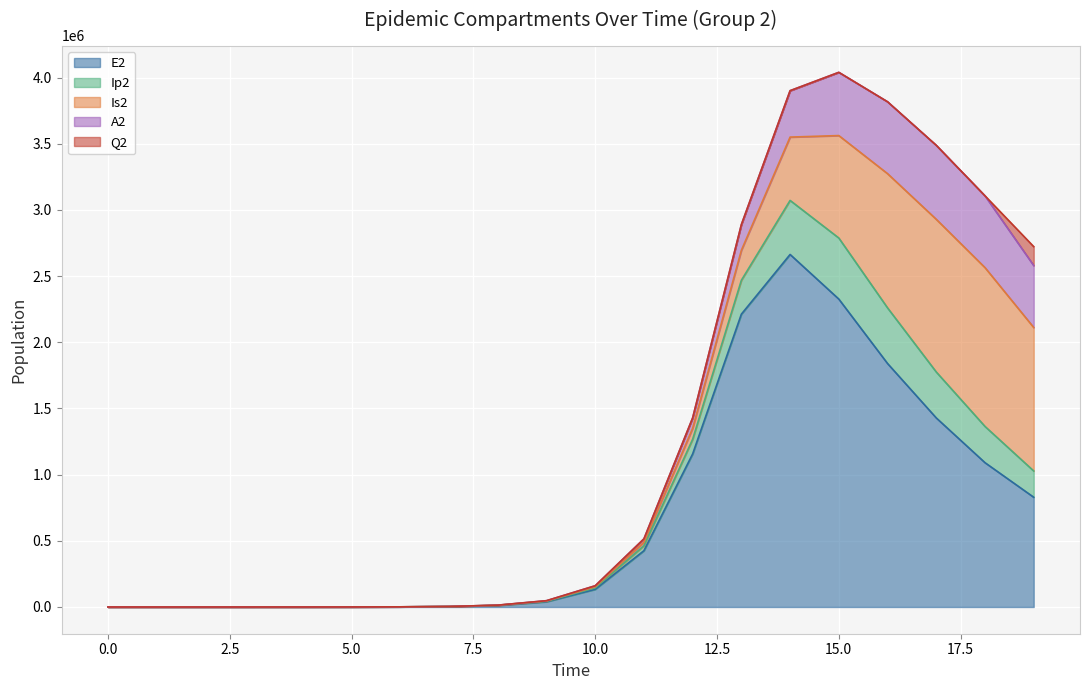

Between 5 and 12, which series saw the biggest shift?

E2